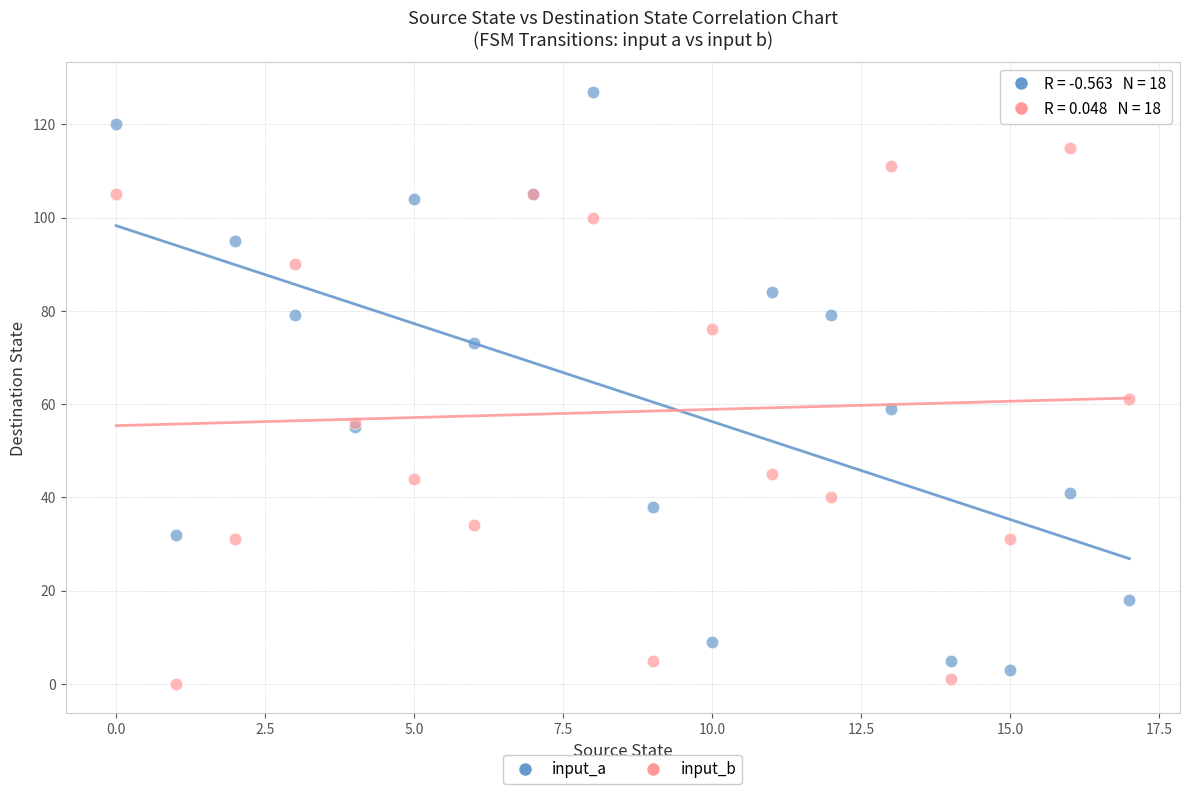

Across all series, what Y value is closest to 63?

61